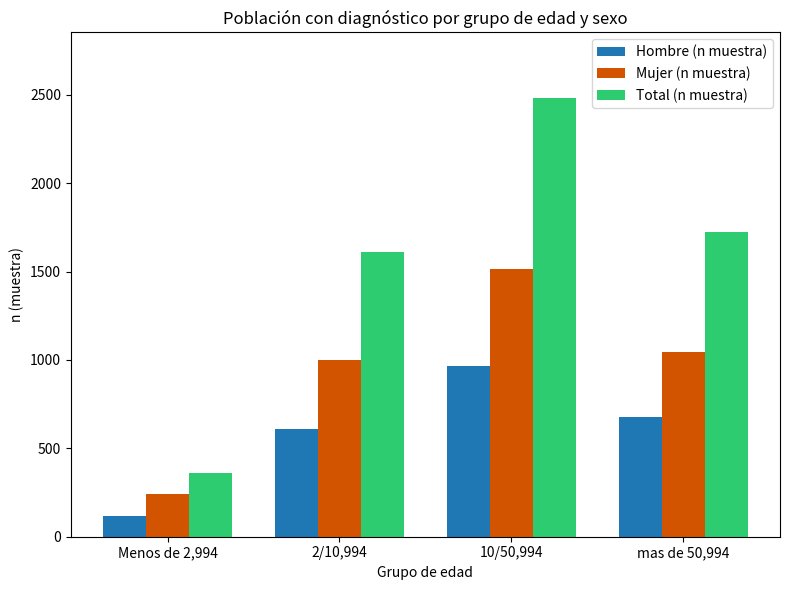

What position from the right is 2/10,994?

3